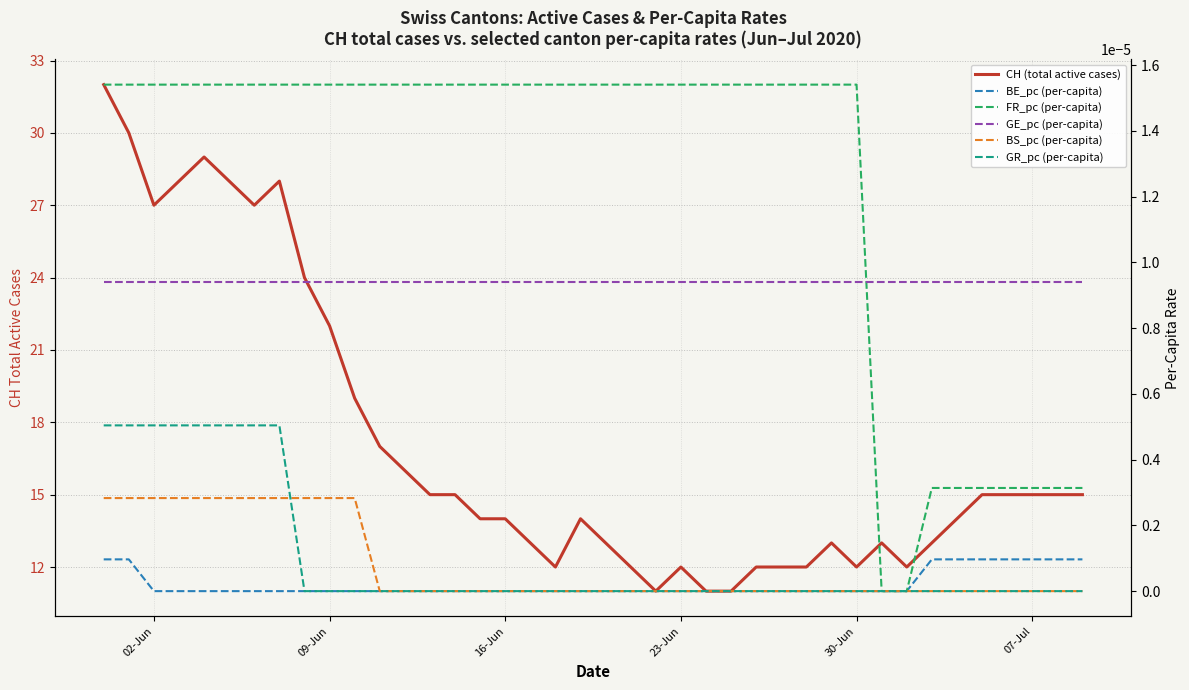

What is the average value of the CH (total active cases) series?

17.1